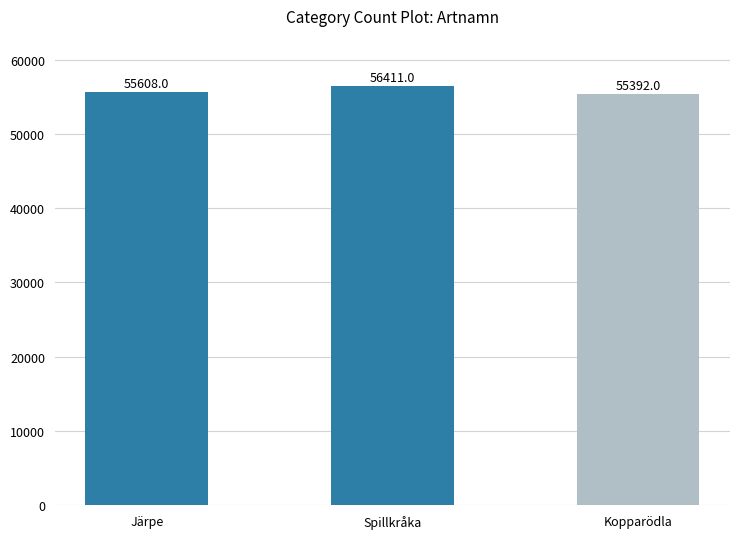

The value at Järpe is 55608. True or false?

True